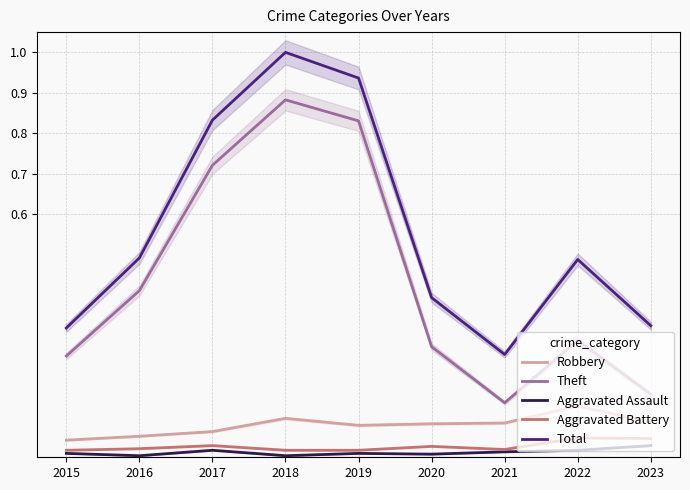

True or false: Aggravated Battery and Robbery cross at least once.

False